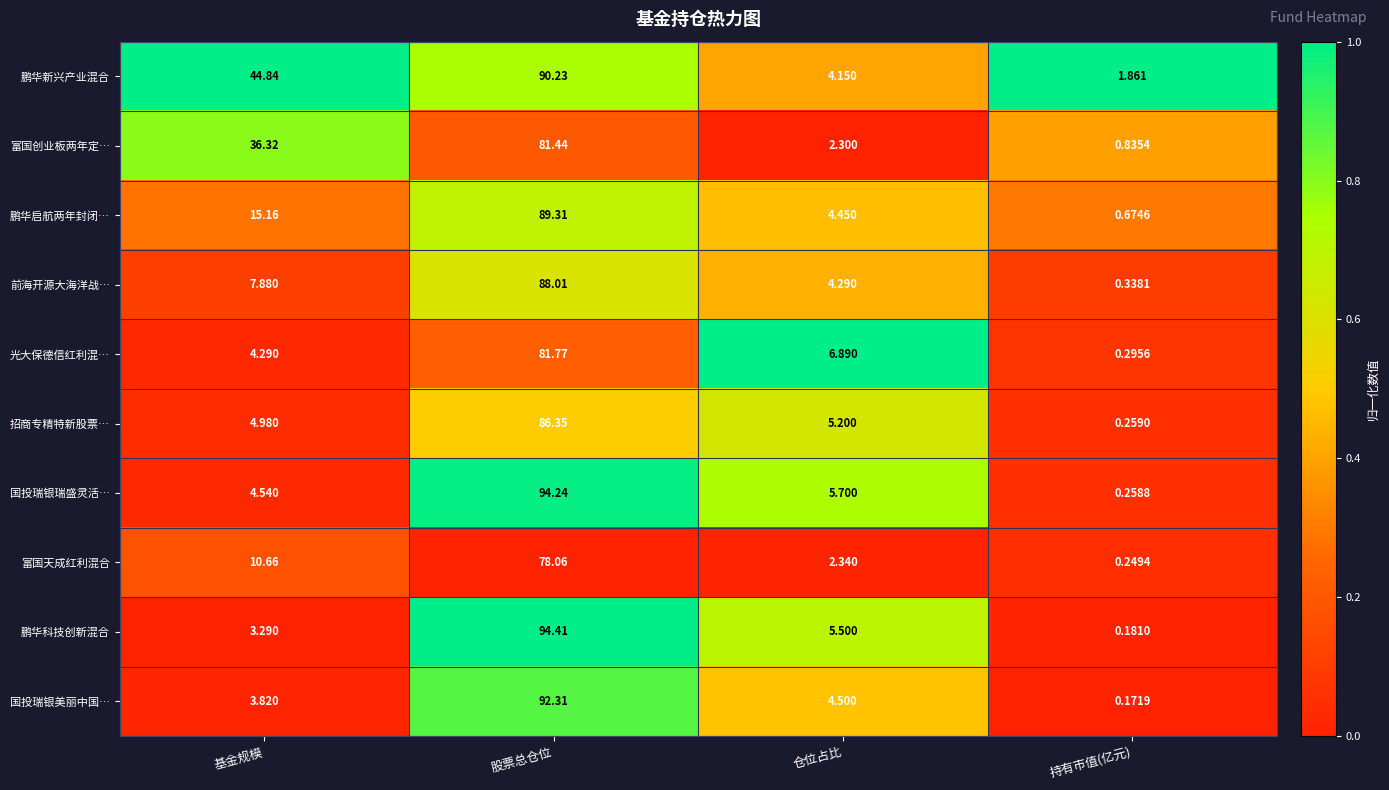

What is the total value across all series at 基金规模?

135.8